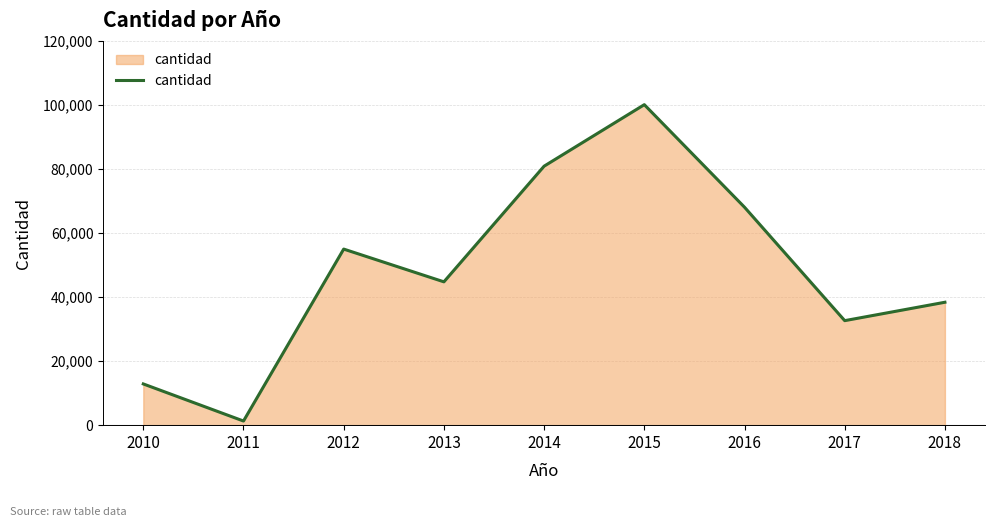

What value does the data have at 2017?

32639